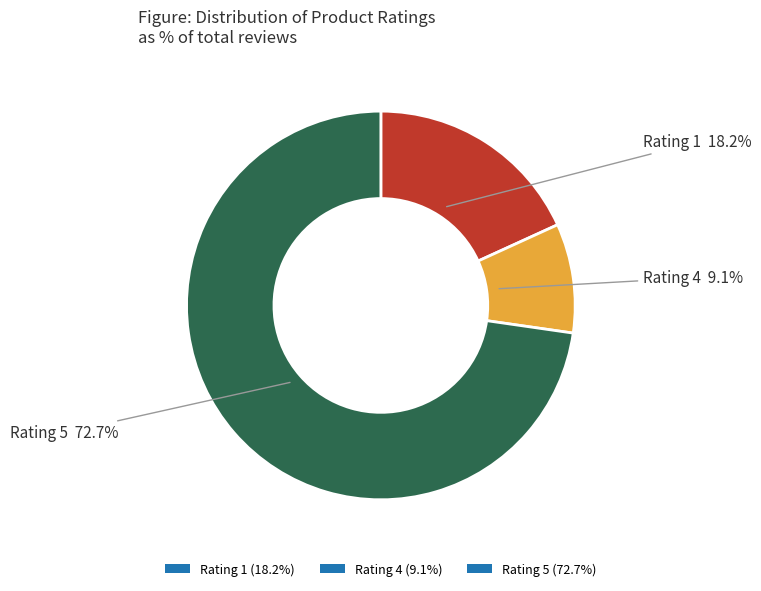

How many slices are in this pie chart?

3